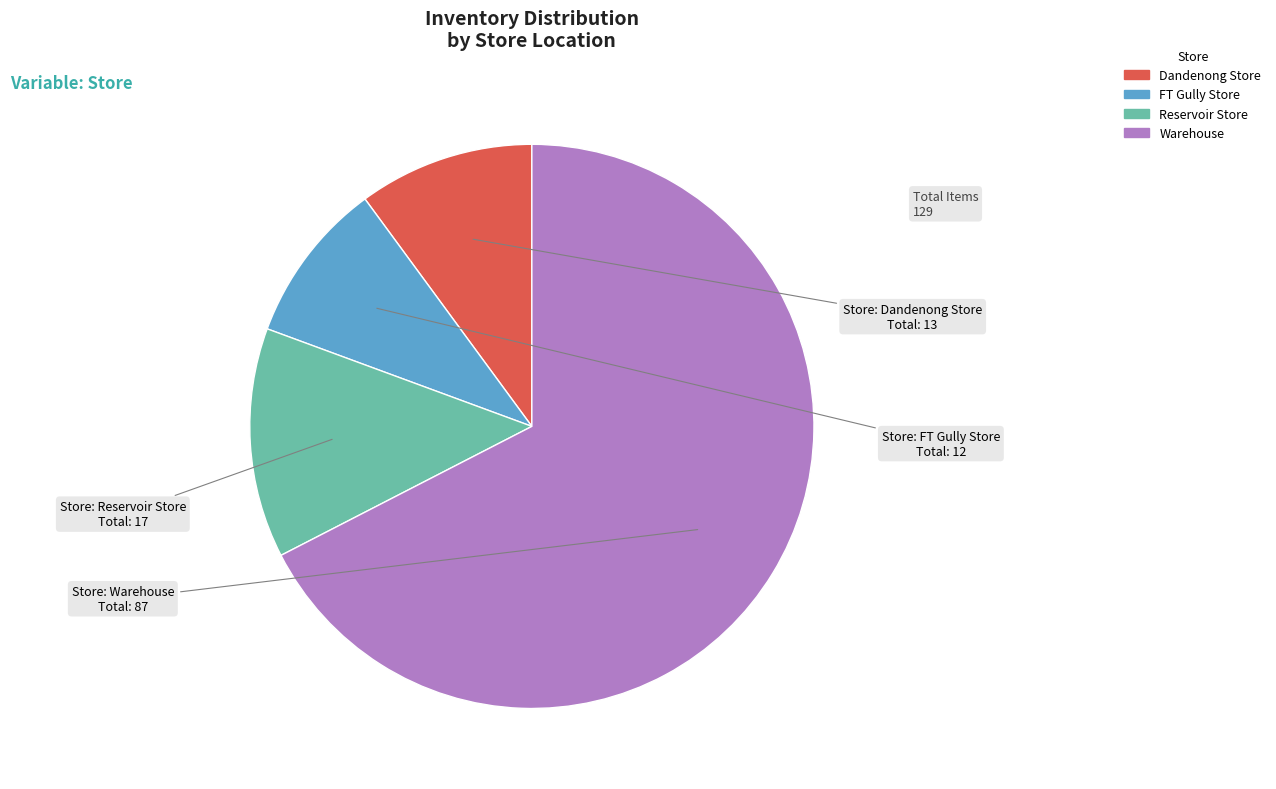

The FT Gully Store slice represents 1% of the pie. True or false?

False